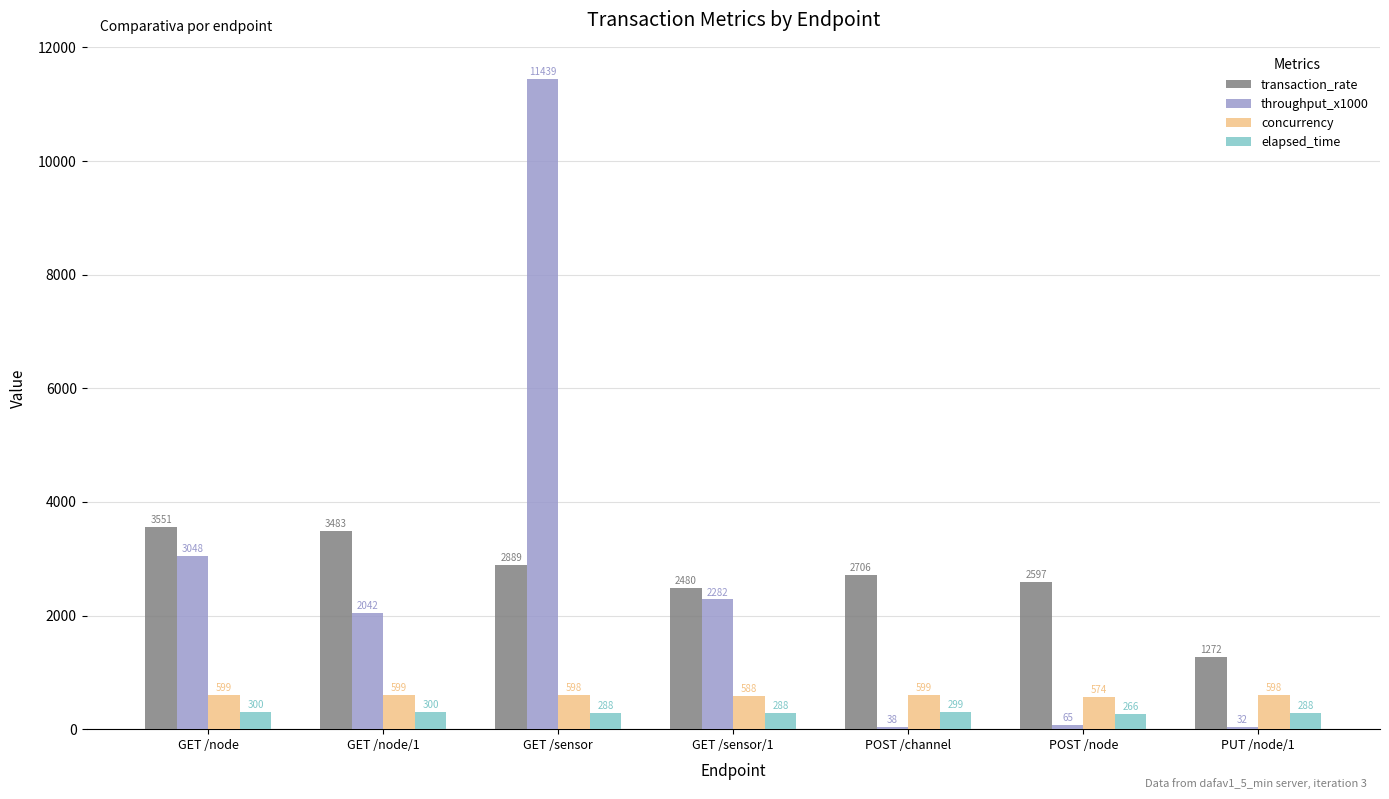

What is the maximum value for elapsed_time?

299.8